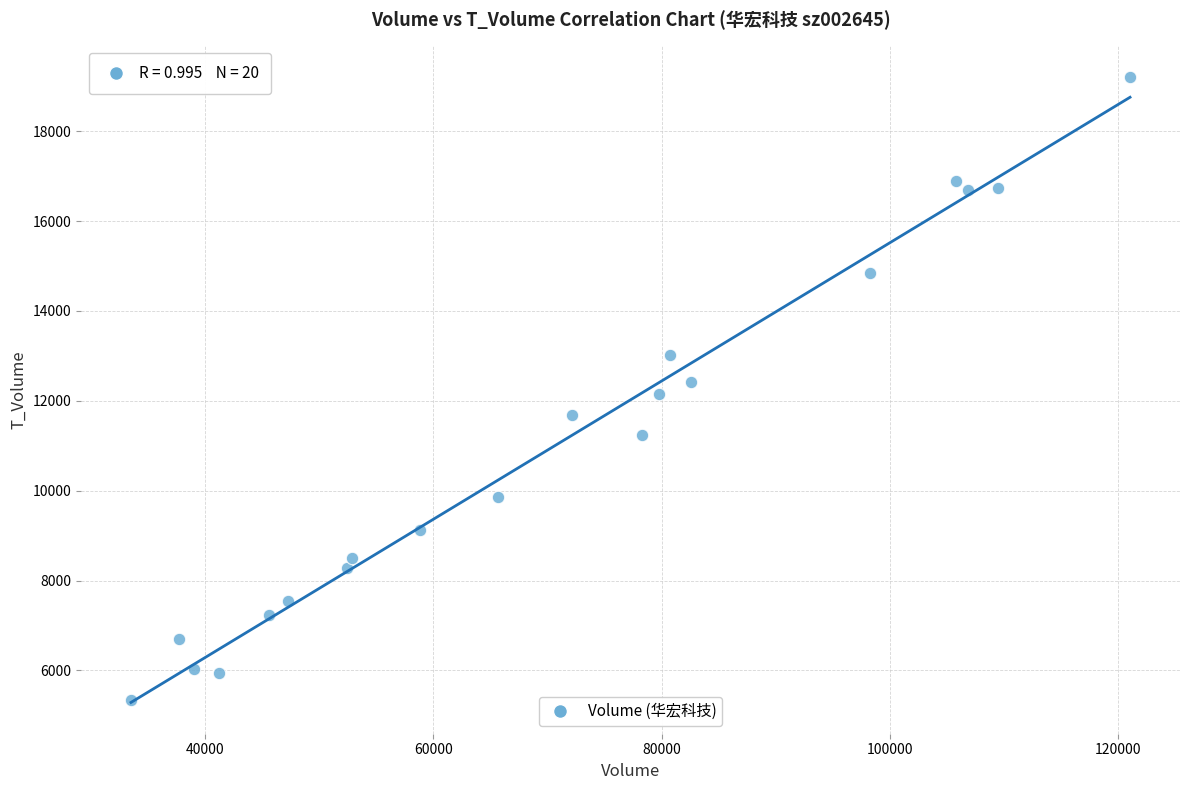

What is the range of Y values (max minus min)?

13883